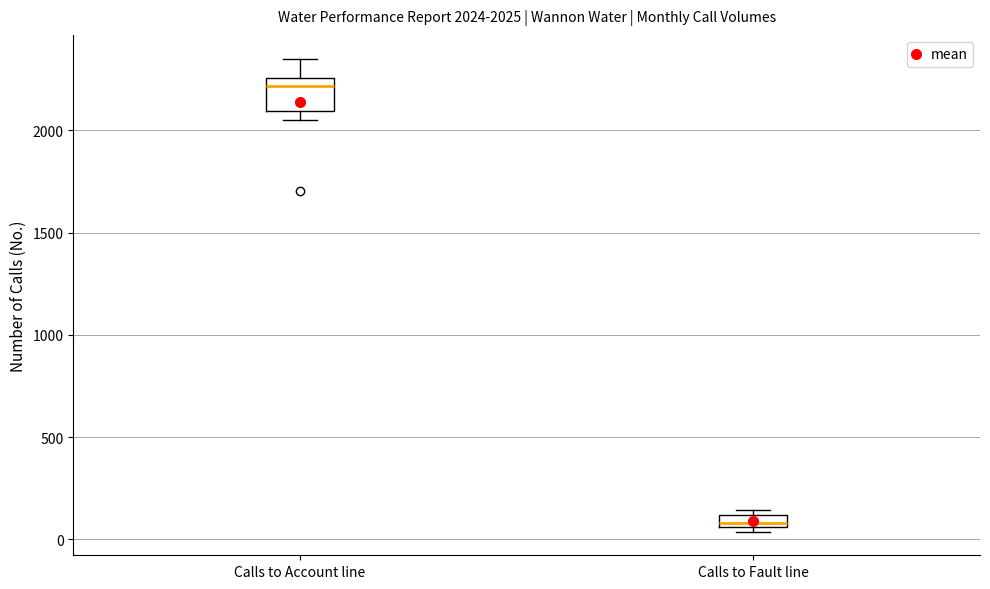

Which box's median line is the highest?

Calls to Account line